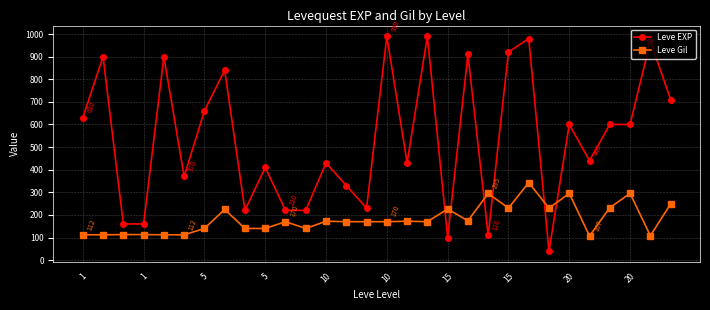

True or false: Leve EXP and Leve Gil intersect in this chart.

True